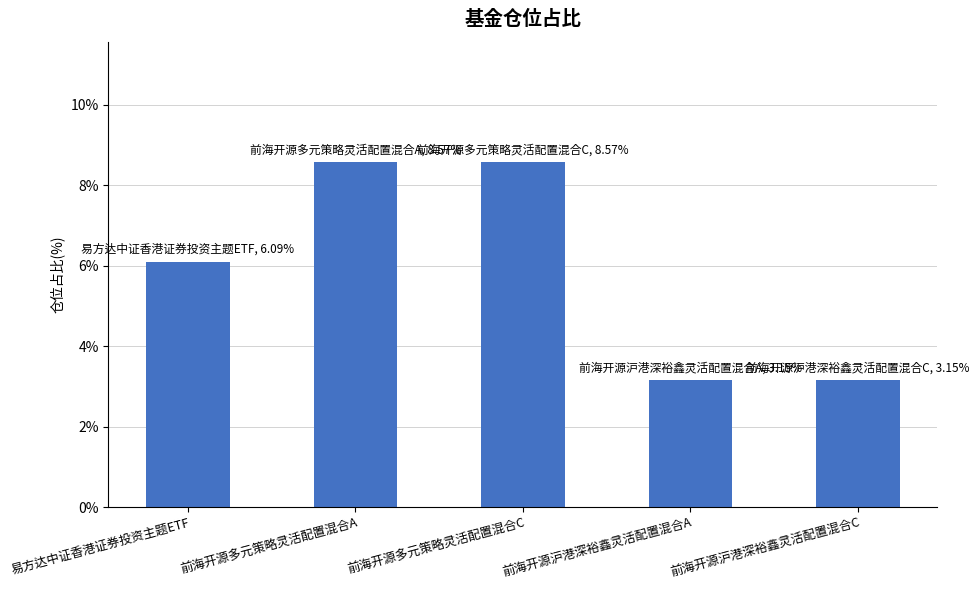

True or false: the data shows 4.7 at 前海开源沪港深裕鑫灵活配置混合C.

False